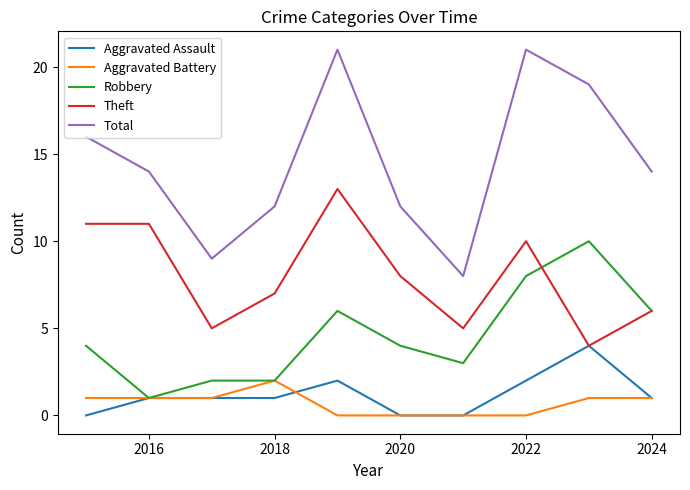

List the series in order of their peak value, highest first.

Total, Theft, Robbery, Aggravated Assault, Aggravated Battery